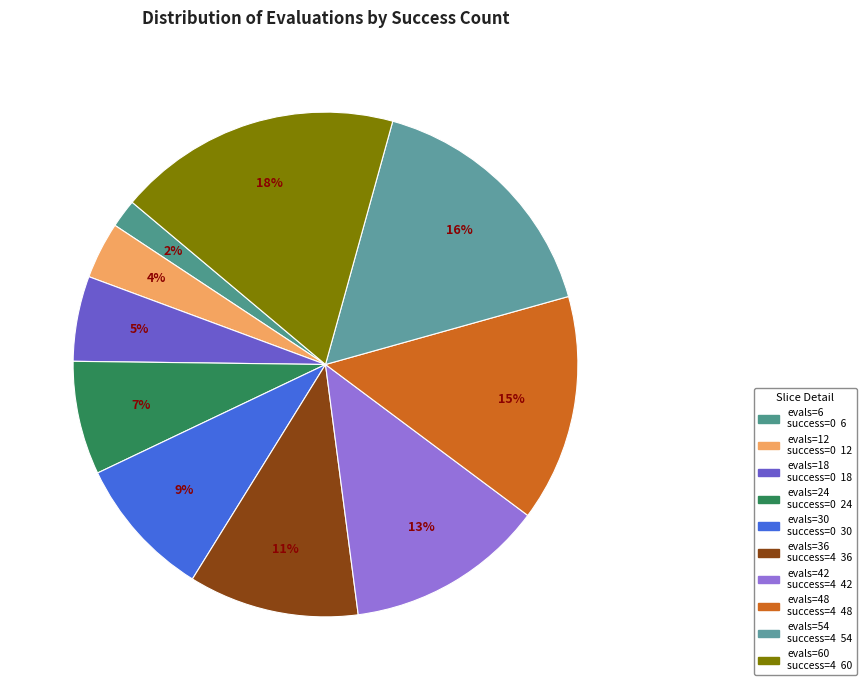

To the nearest percent, what is the difference between the largest and smallest slice percentages?

16%